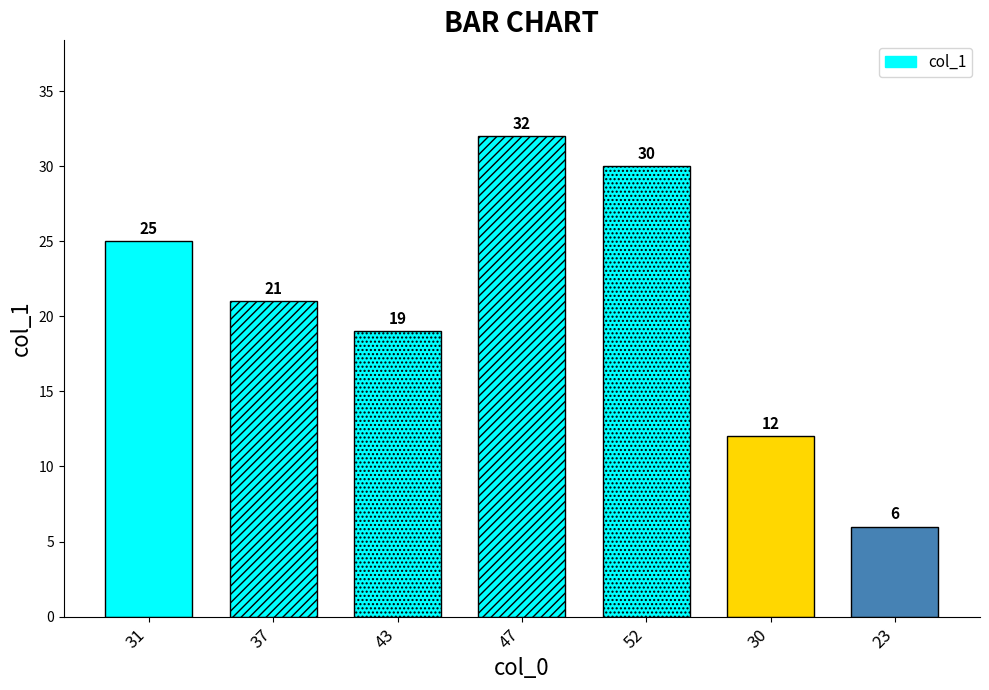

Which category has the highest value across all series?

47